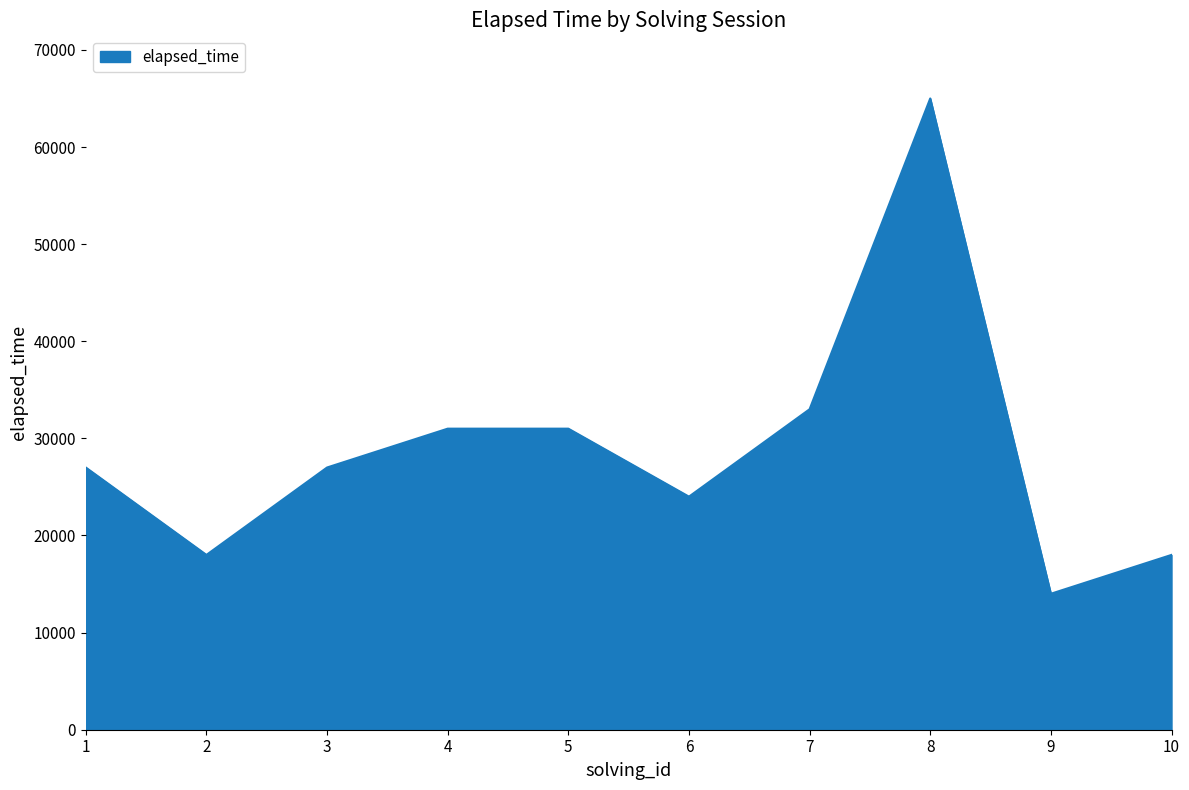

Count the number of data series in this chart.

1